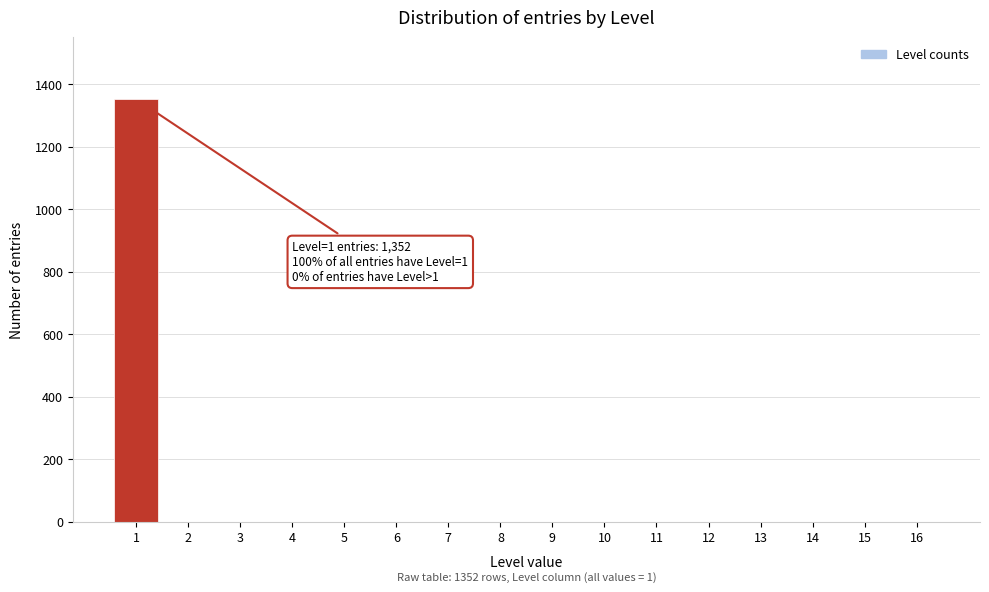

Reading left to right, transcribe all the data shown in this chart.

1=1352	2=0	3=0	4=0	5=0	6=0	7=0	8=0	9=0	10=0	11=0	12=0	13=0	14=0	15=0	16=0